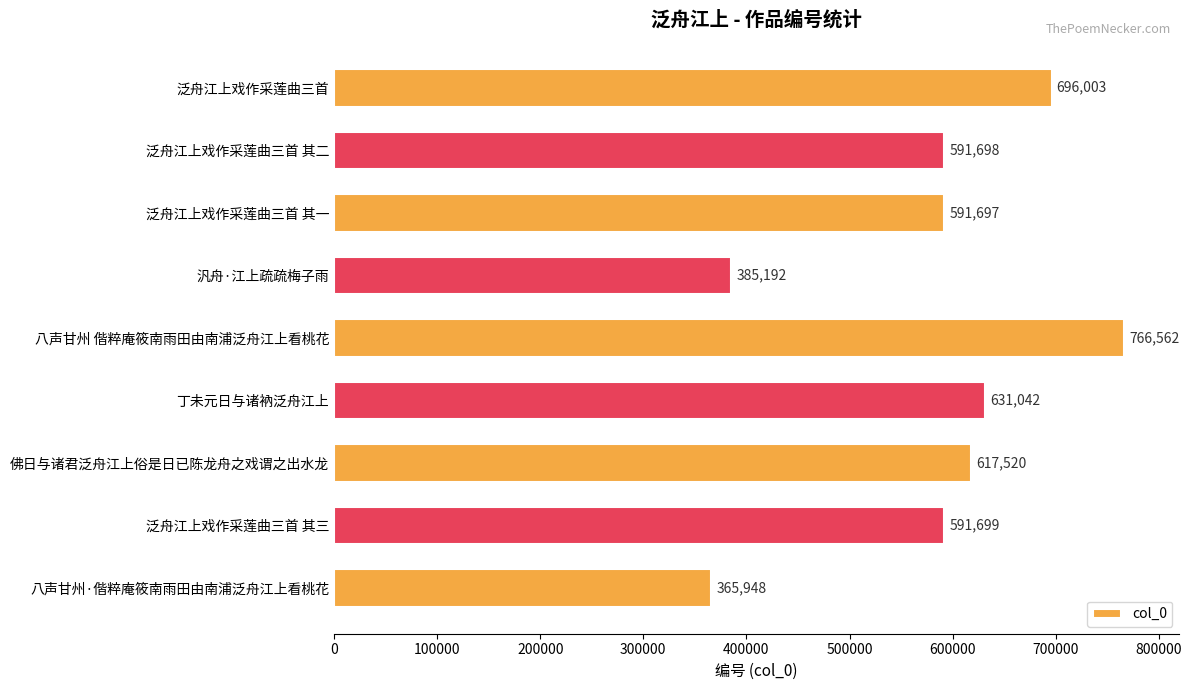

Is it true that the value at 丁未元日与诸衲泛舟江上 is 886737?

False